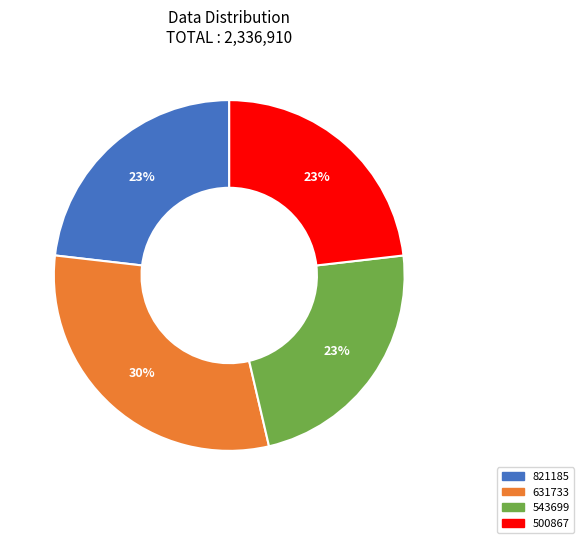

What is the largest slice in the pie chart?

631733